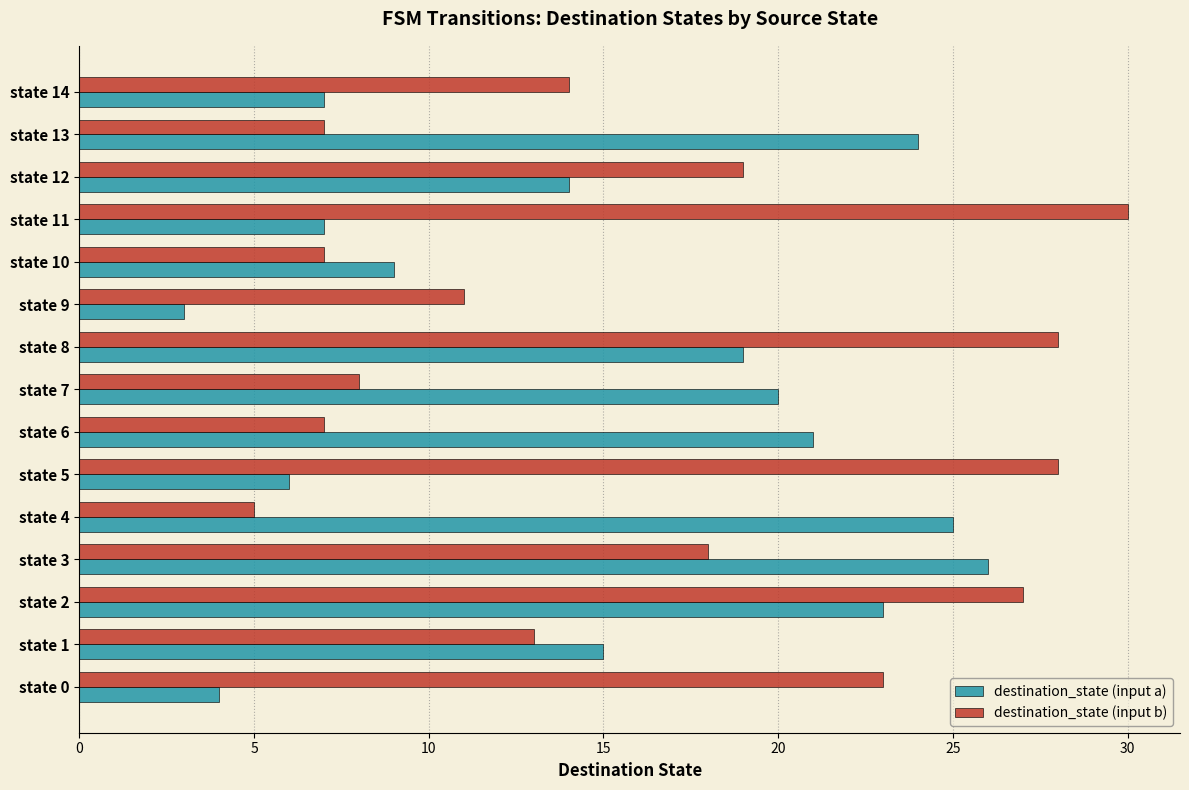

Which series has the largest total across all categories?

destination_state (input b)